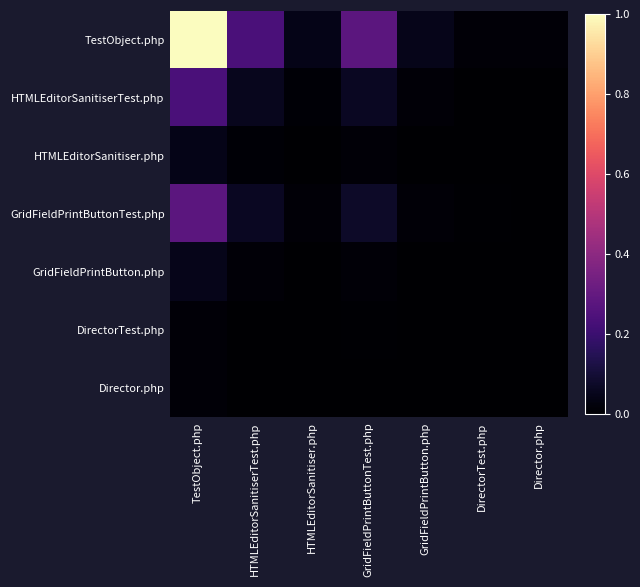

Which series has the widest spread of values?

TestObject.php